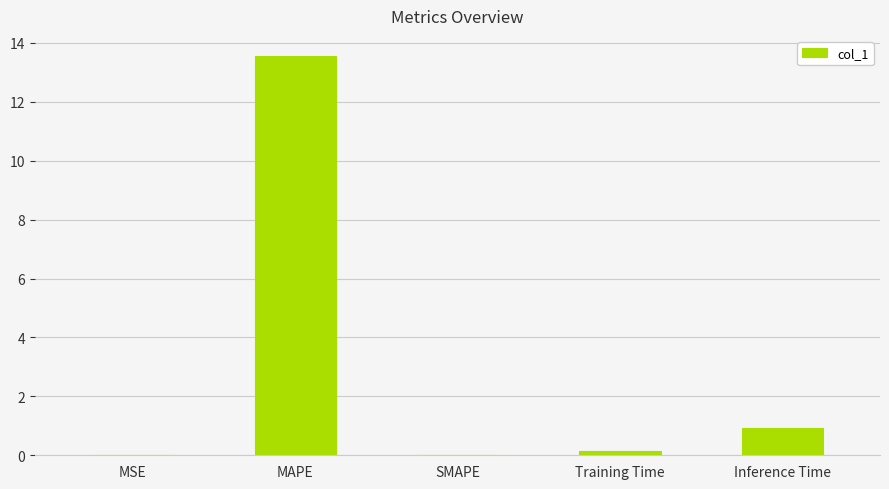

True or false: the data shows 8.4 at MAPE.

False